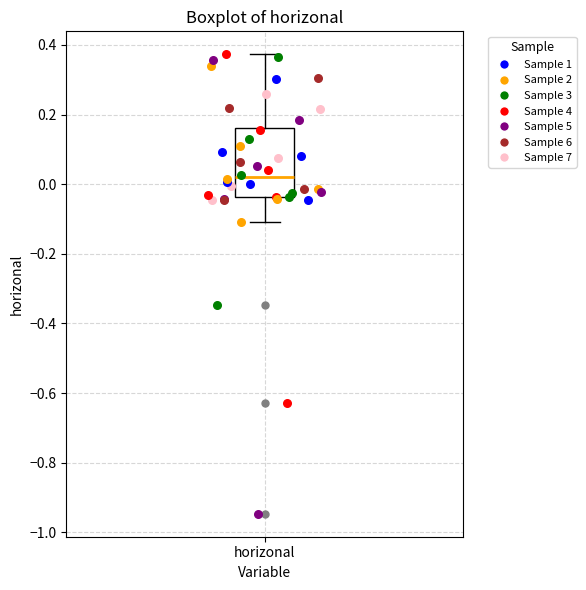

Read this box plot against the y-axis: the position of the median line, the range covered by the box, and the ends of both whiskers. The values are not printed on the chart, so give them approximately, as read against the axis.

median 0.02, box -0.04 to 0.16, whiskers -0.10 to 0.38